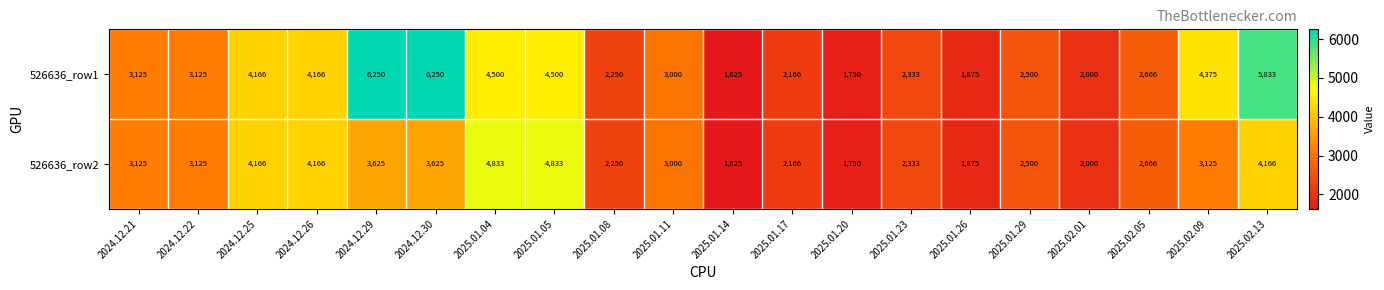

The 526636_row2 series shows 2666 at 2025.02.05. True or false?

True